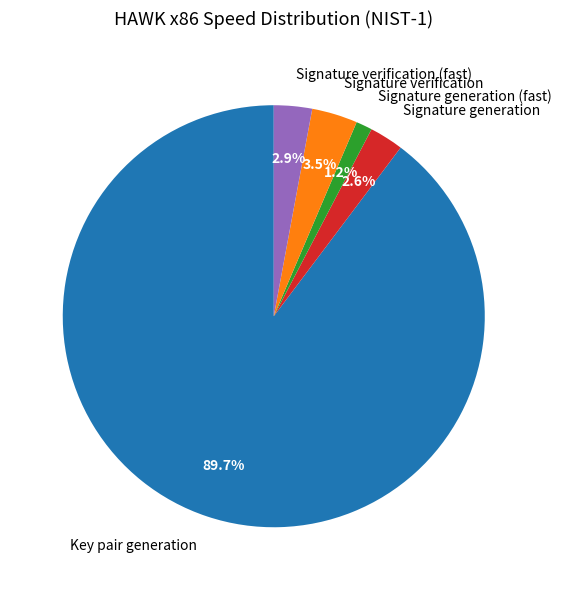

Between Signature generation and Signature generation (fast), which is larger?

Signature generation